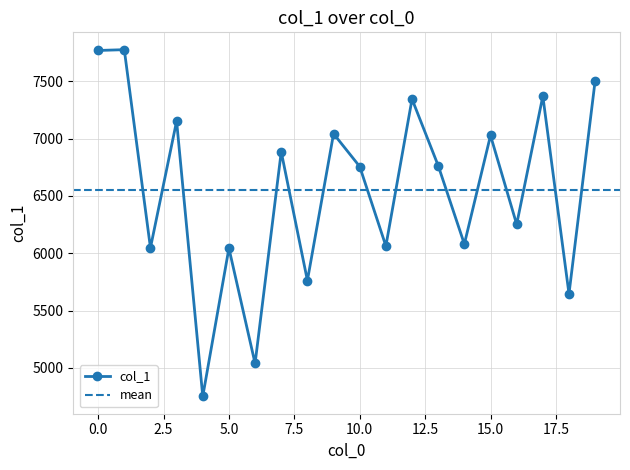

Rank the categories by value from highest to lowest.

1, 0, 19, 17, 12, 3, 9, 15, 7, 13, 10, 16, 14, 11, 2, 5, 8, 18, 6, 4